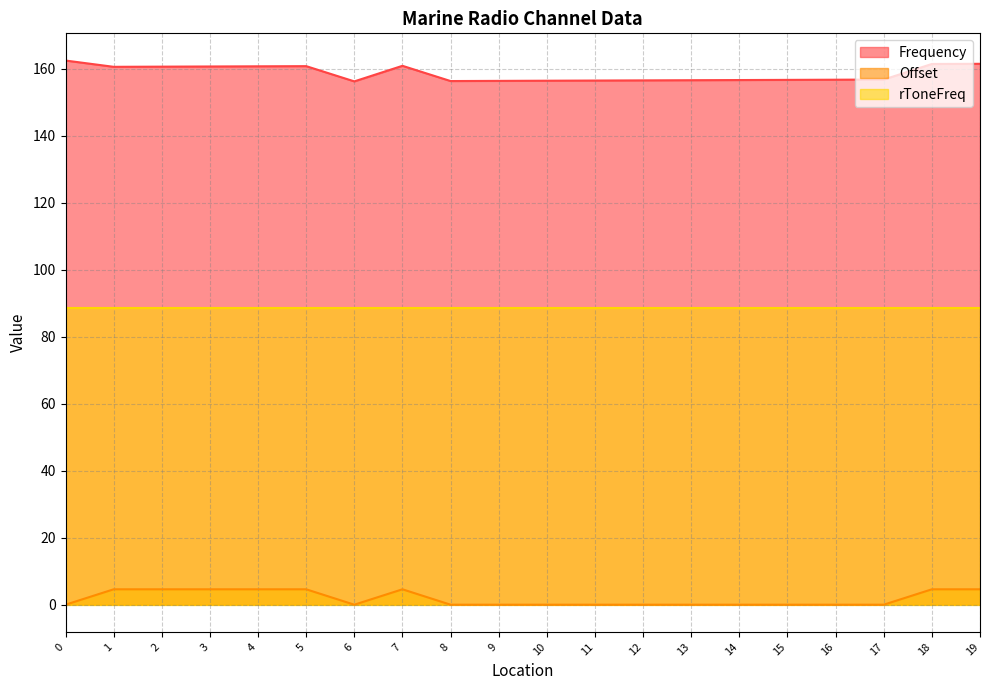

True or false: Offset and Frequency cross at least once.

False